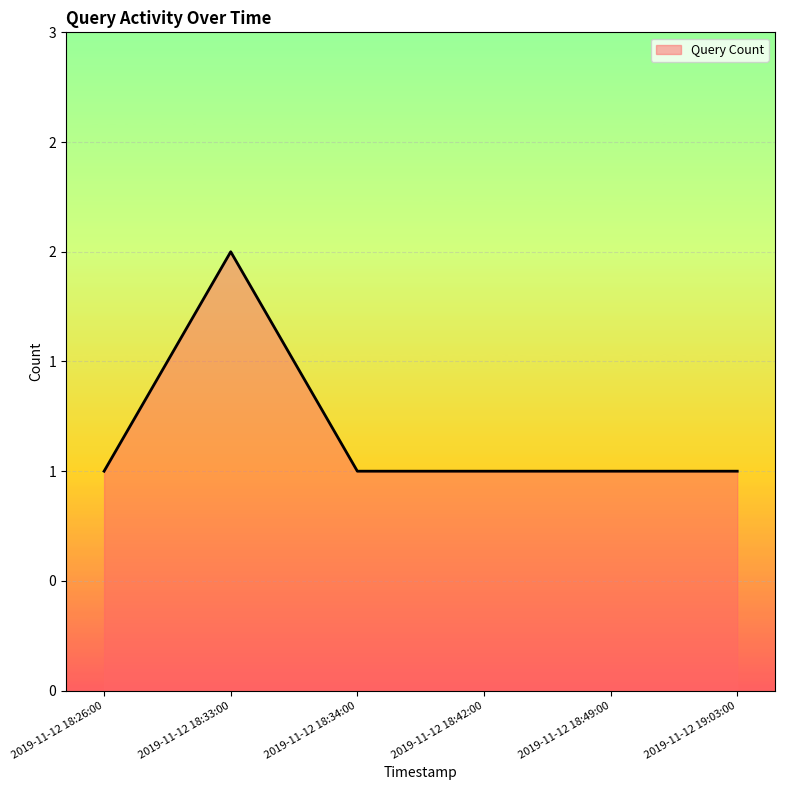

Does the chart have visible grid lines?

Yes